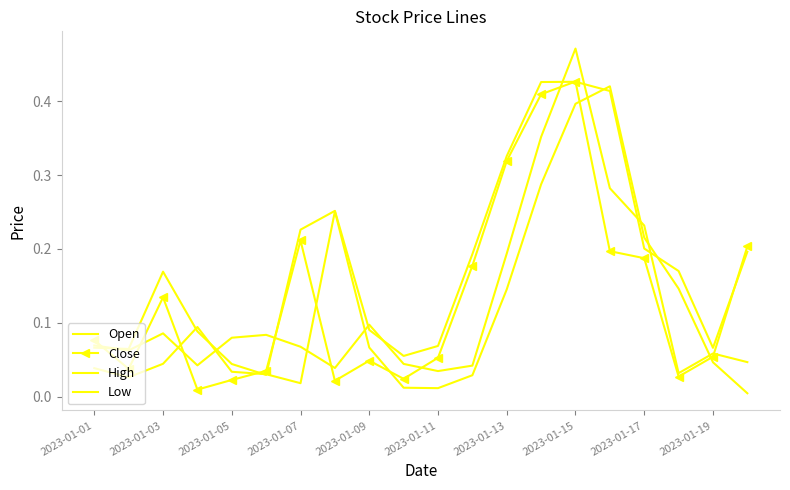

How many series are shown in this chart?

4